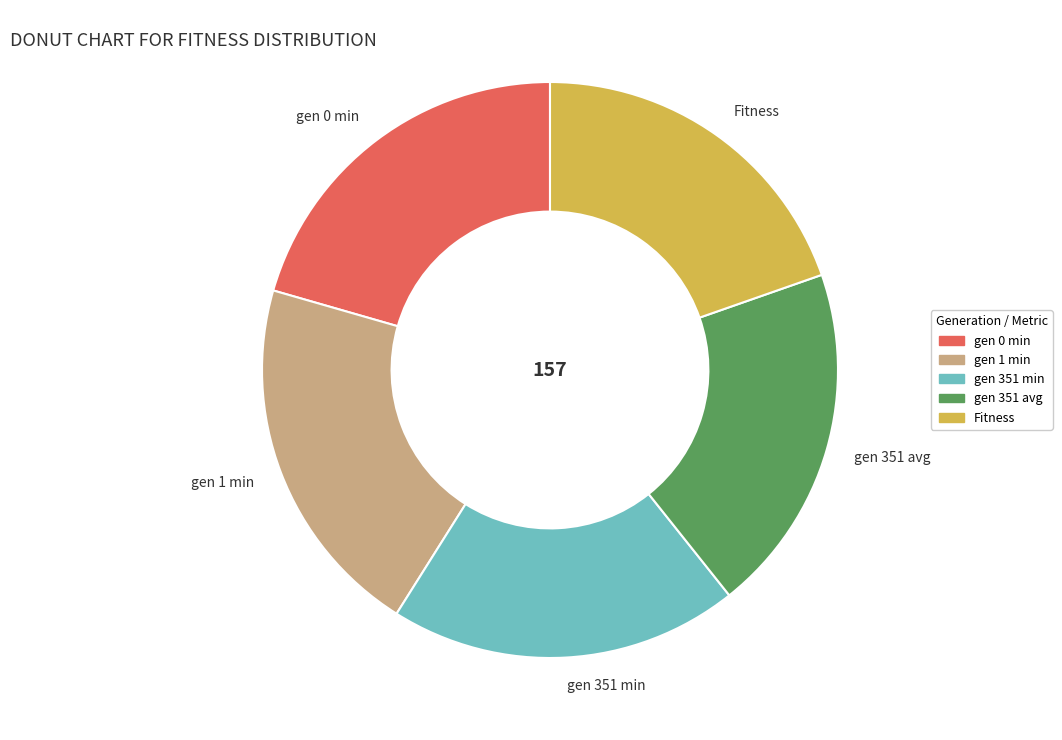

Is there a majority slice in this chart?

No